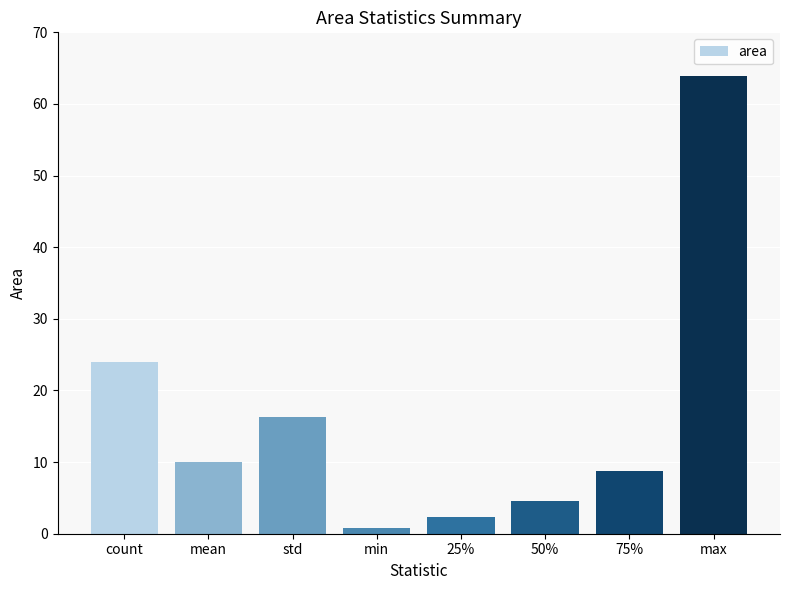

At which label is the value closest to 32?

count